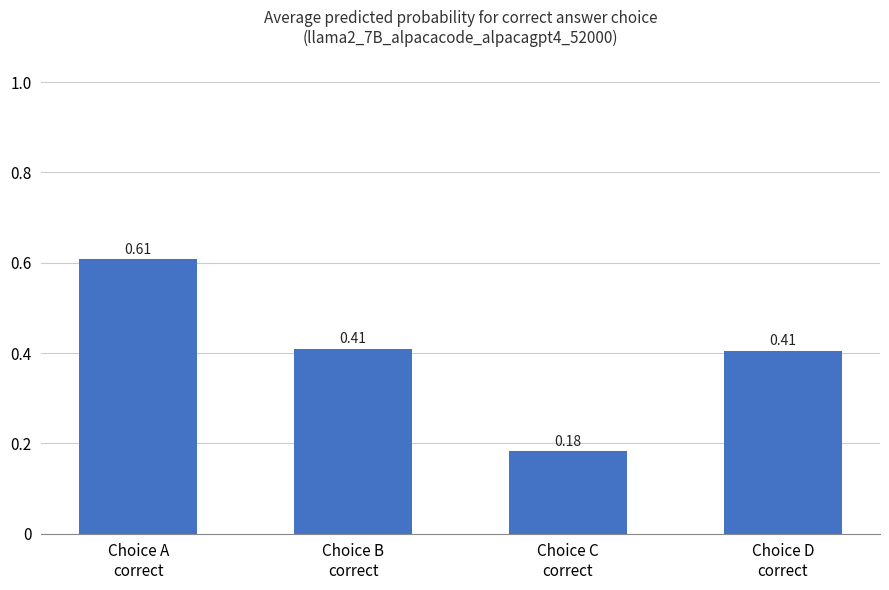

What is the sum of all values?

1.6